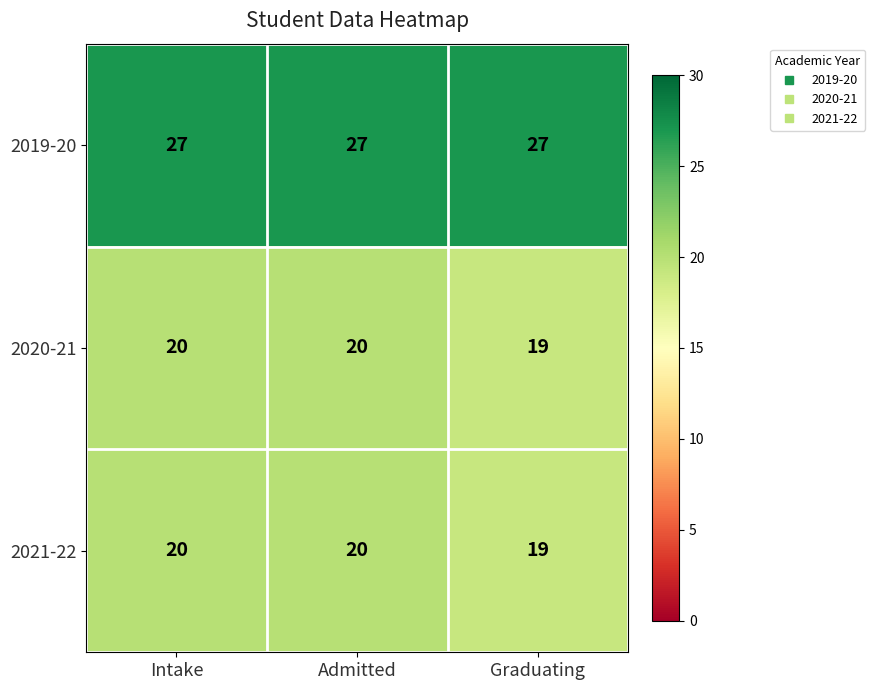

At how many categories does at least one series exceed 23?

3